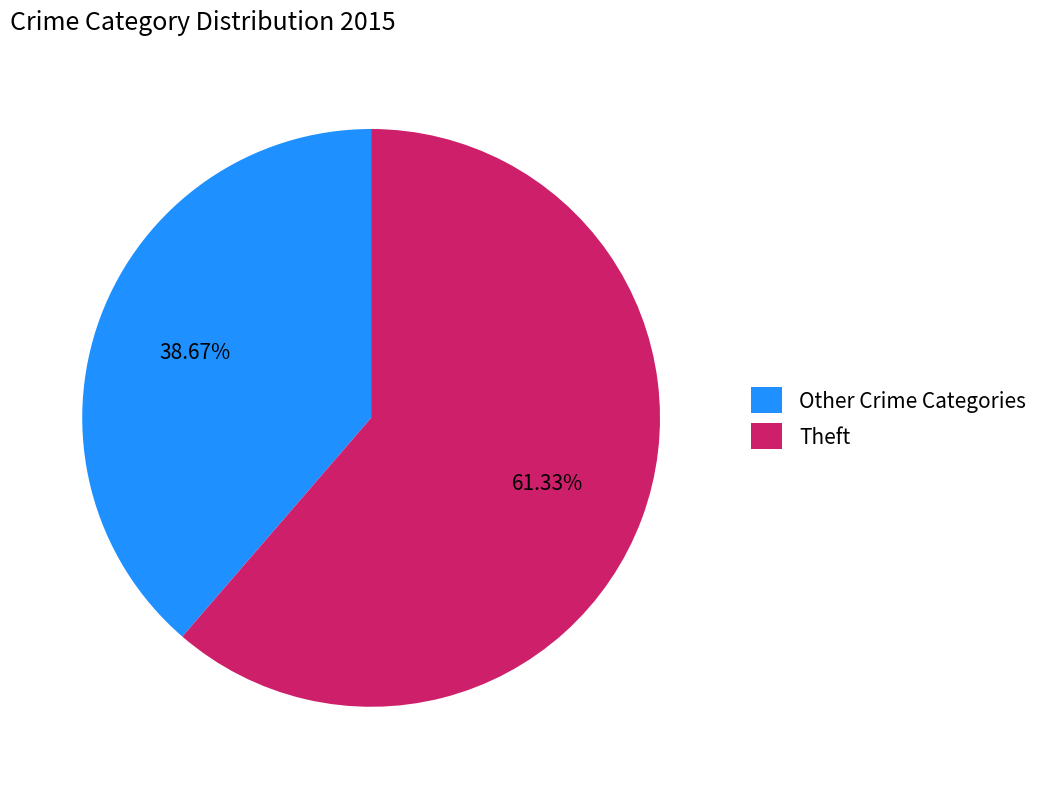

Is the sum of Theft and Other Crime Categories greater than half?

Yes